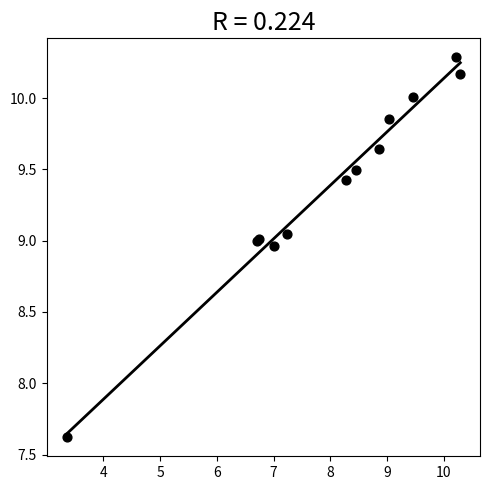

What Y value in the scatter plot is closest to 8?

7.6